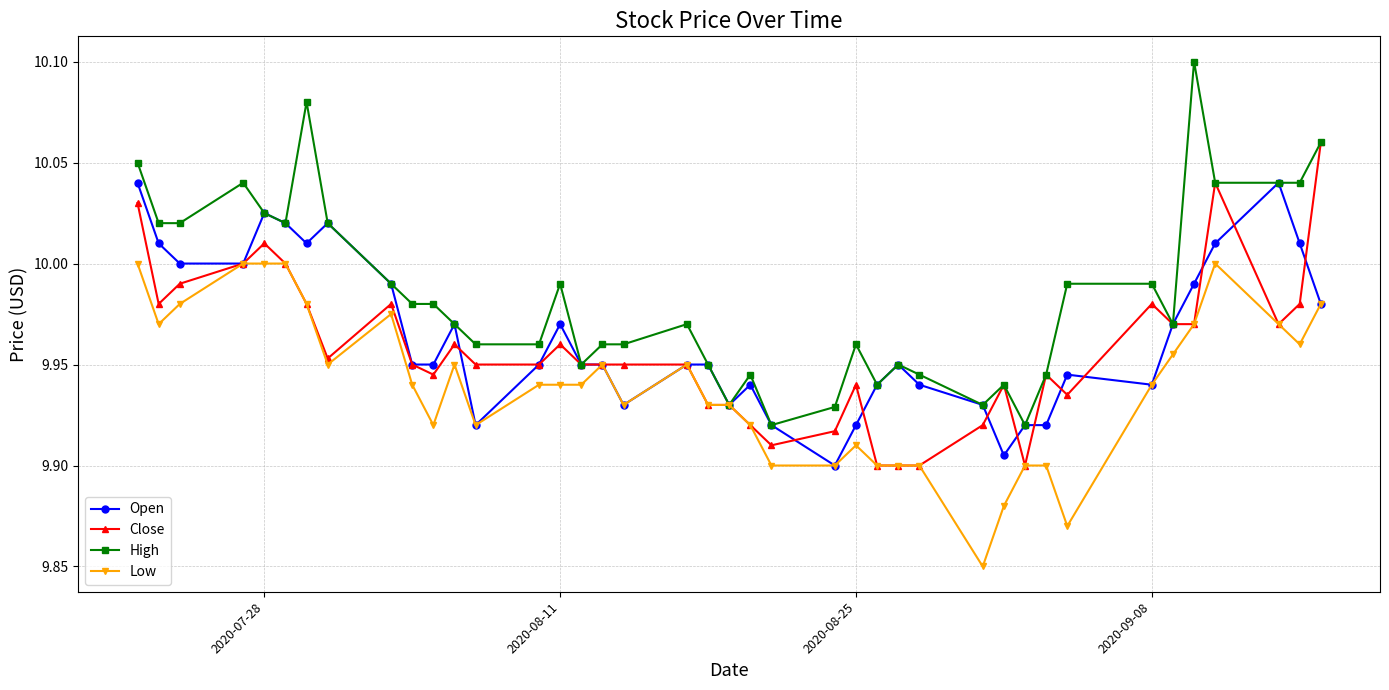

How many lines are shown in the chart?

4